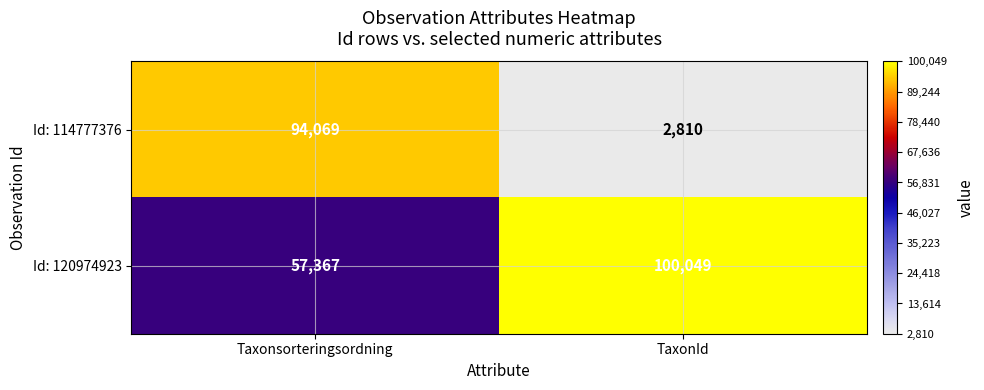

Reading left to right, list all the values displayed in this chart.

Id: 114777376: Taxonsorteringsordning=94069	TaxonId=2810
Id: 120974923: Taxonsorteringsordning=57367	TaxonId=100049